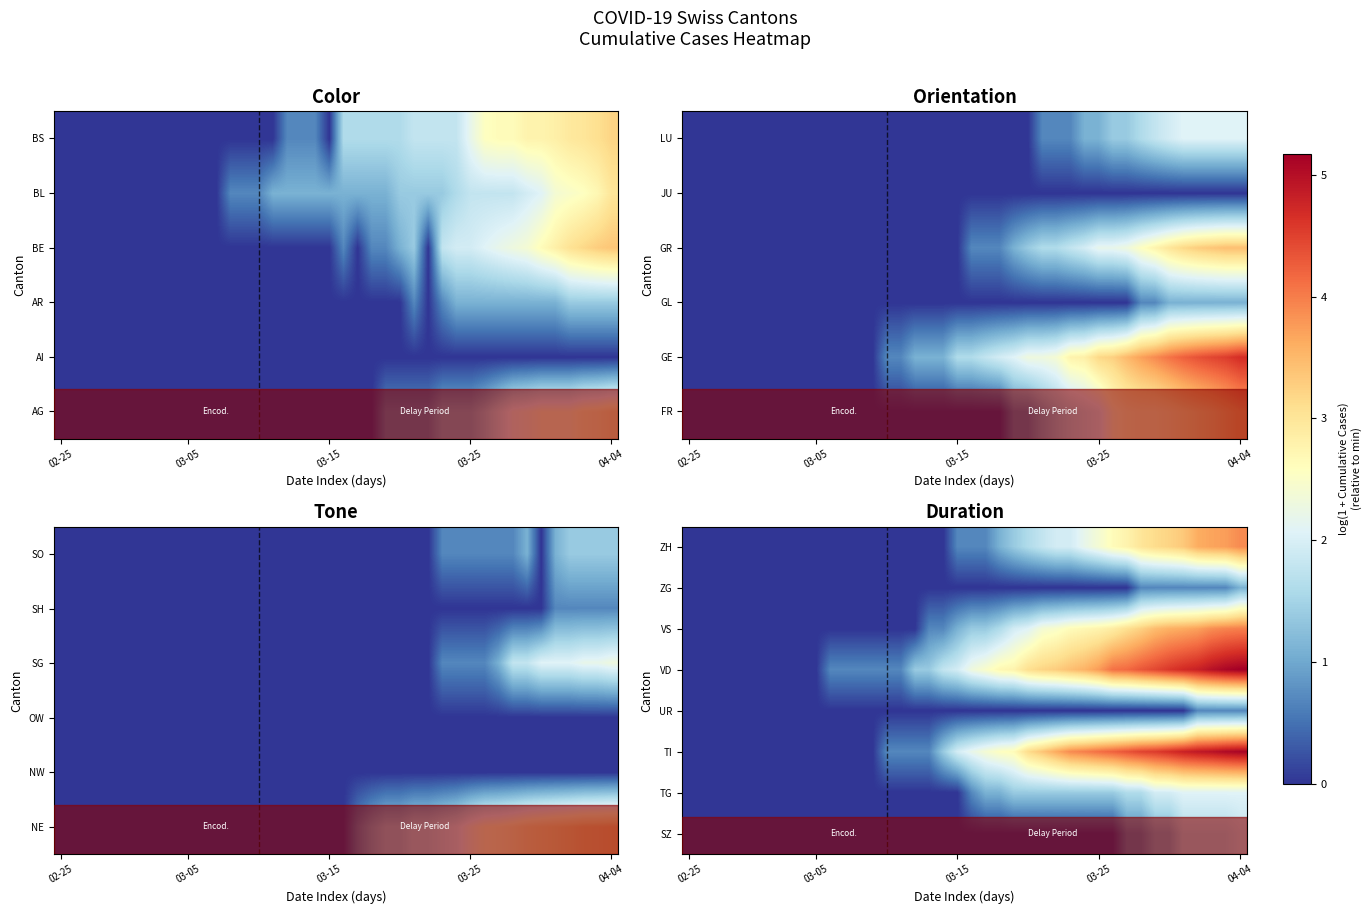

Between 02-25 and 03-05, which is larger?

02-25